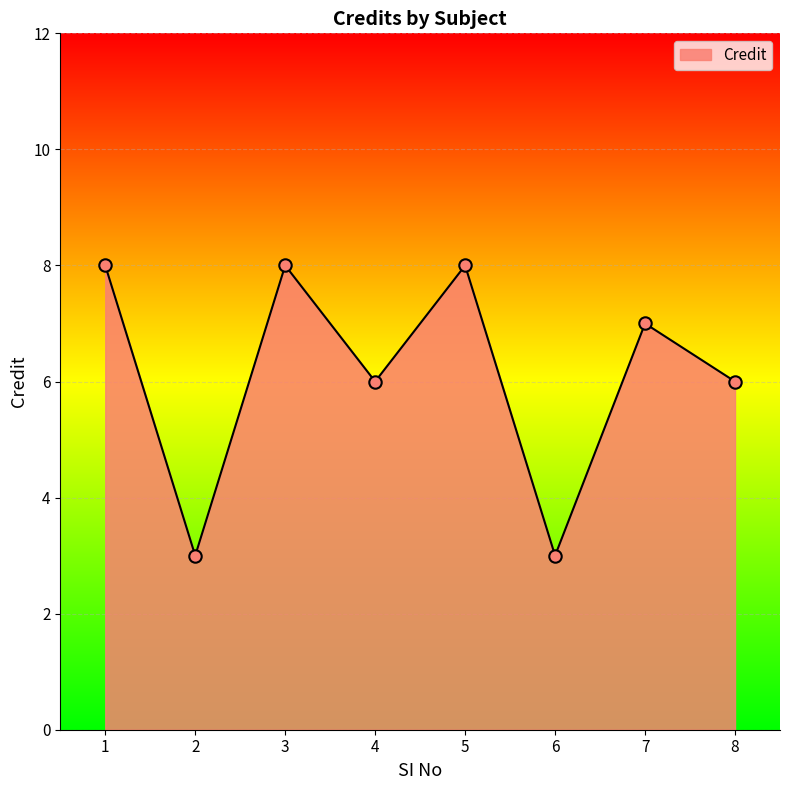

Which has a higher value, 4 or 6?

4